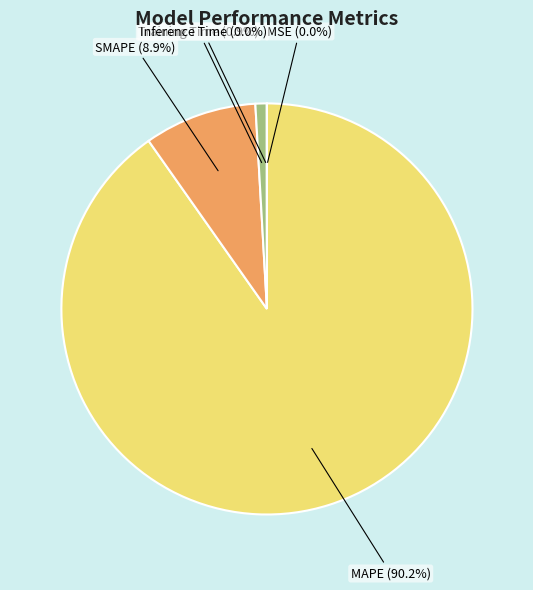

How much of the chart is everything except MAPE?

9.8%